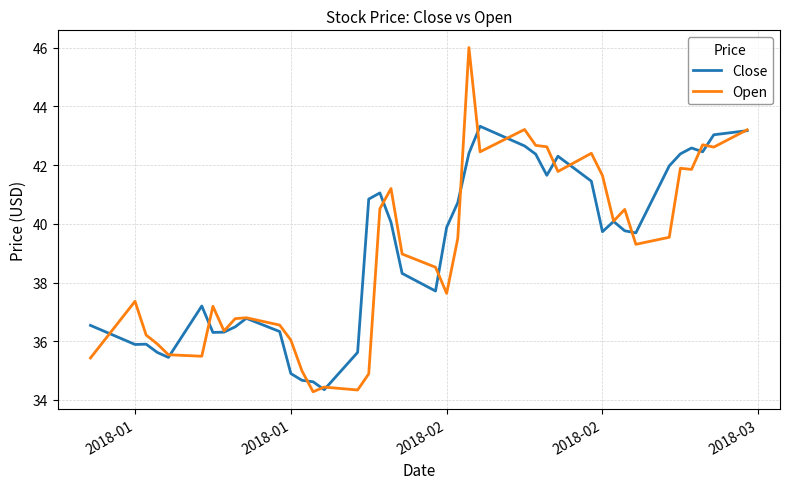

List the series in order of their peak value, lowest first.

Close, Open